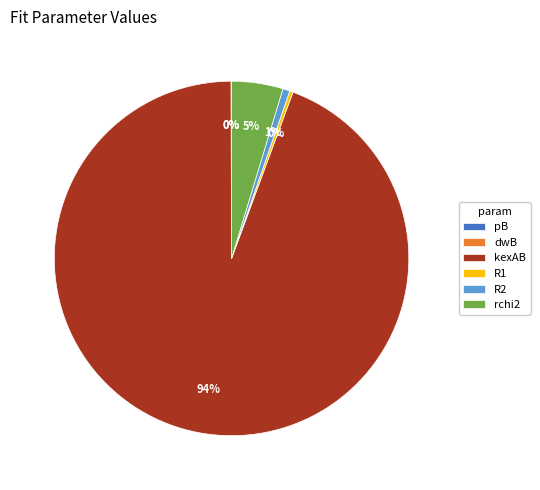

Does kexAB account for over 50% of the chart?

Yes